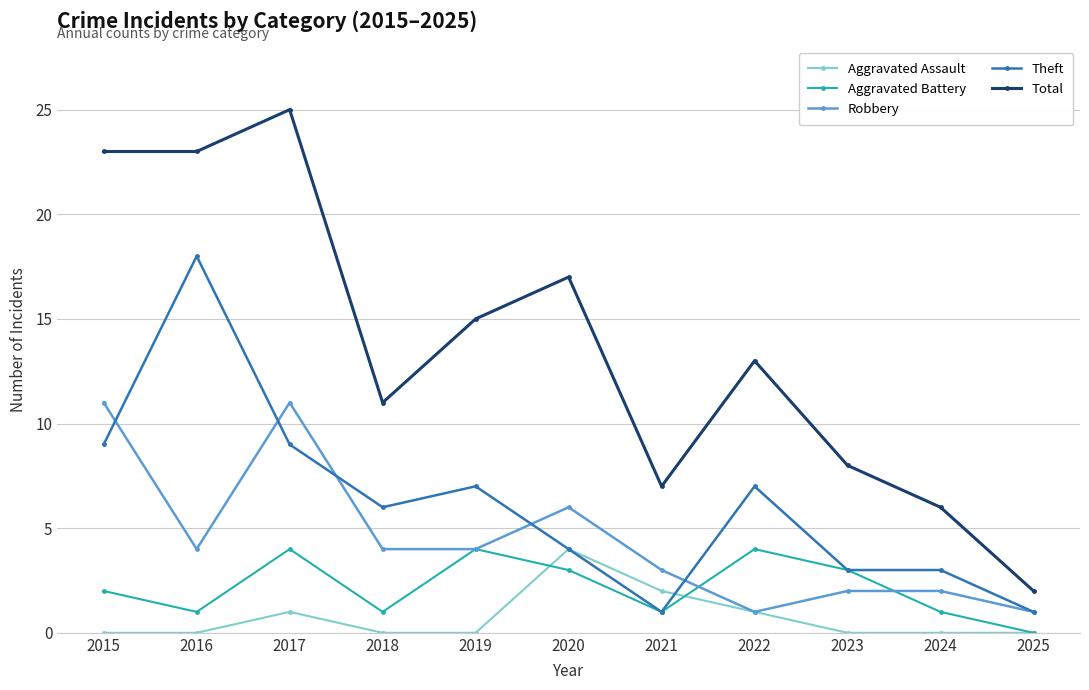

Is the value of Total at 2024 greater than the value of Theft at 2021?

Yes